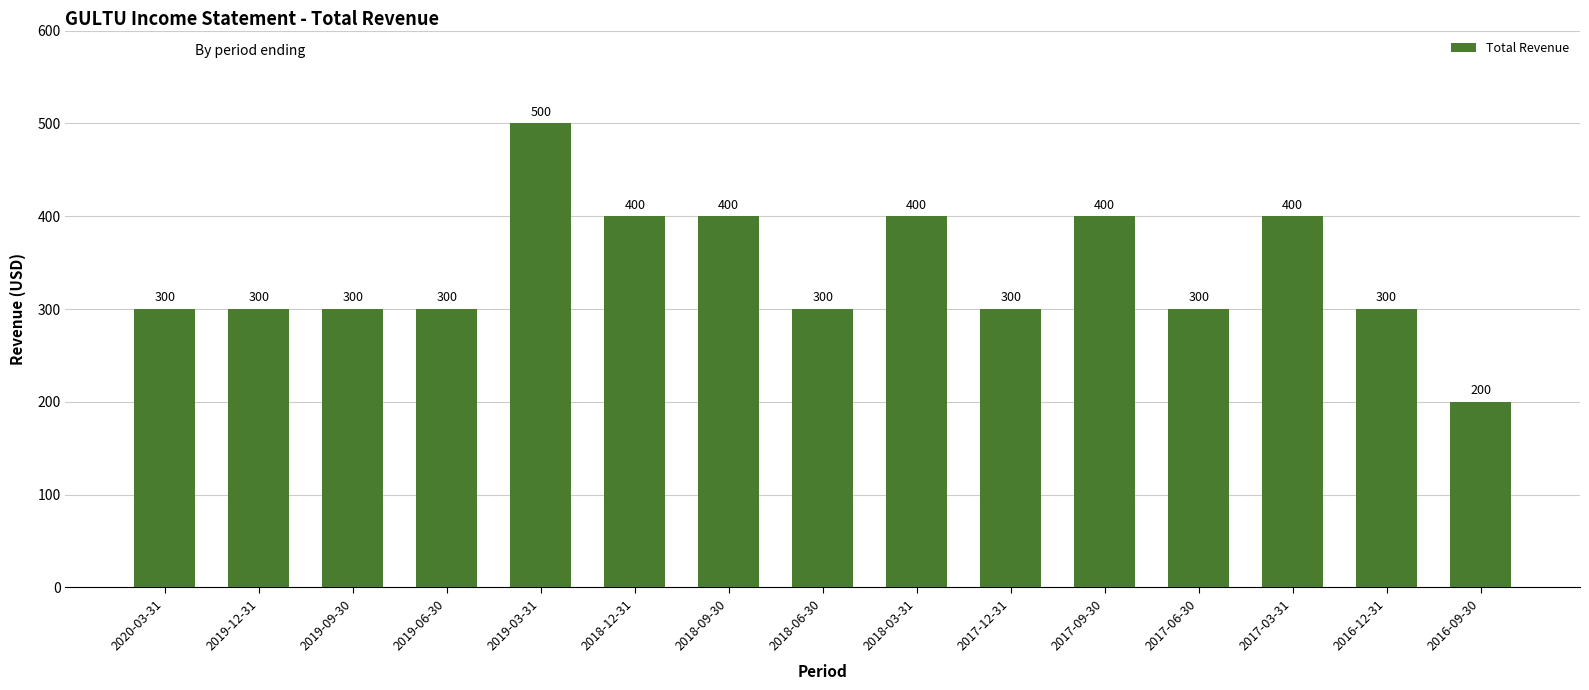

Which category has the highest value across all series?

2019-03-31